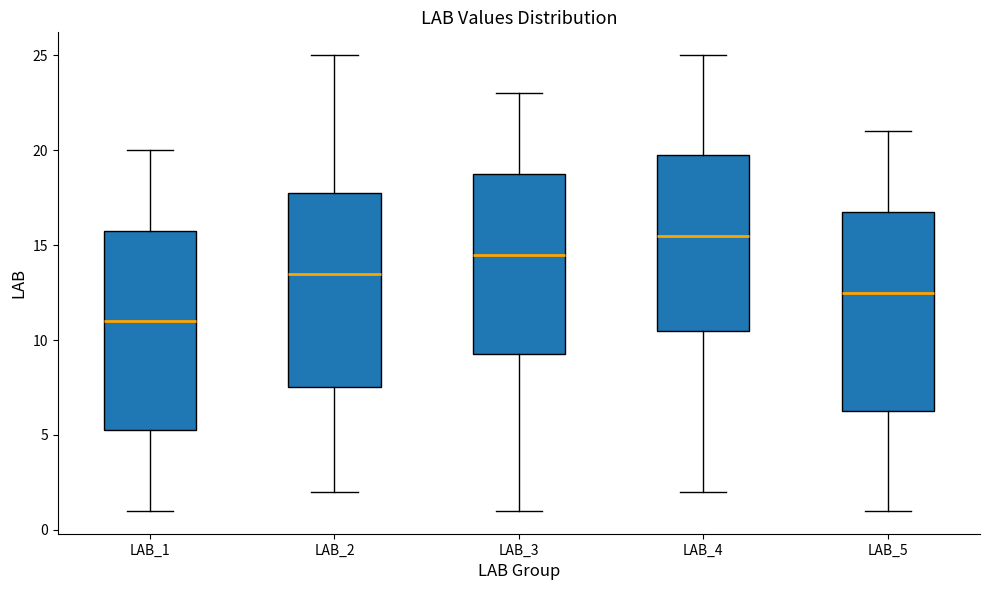

Reading left to right, read every box against the y-axis: the position of its median line, the range the box covers, and the ends of its whiskers. The values are not printed on the chart, so give them approximately, as read against the axis.

LAB_1: median 11.0, box 5.5 to 16.0, whiskers 1.0 to 20.0
LAB_2: median 13.5, box 7.5 to 18.0, whiskers 2.0 to 25.0
LAB_3: median 14.5, box 9.5 to 19.0, whiskers 1.0 to 23.0
LAB_4: median 15.5, box 10.5 to 20.0, whiskers 2.0 to 25.0
LAB_5: median 12.5, box 6.5 to 17.0, whiskers 1.0 to 21.0